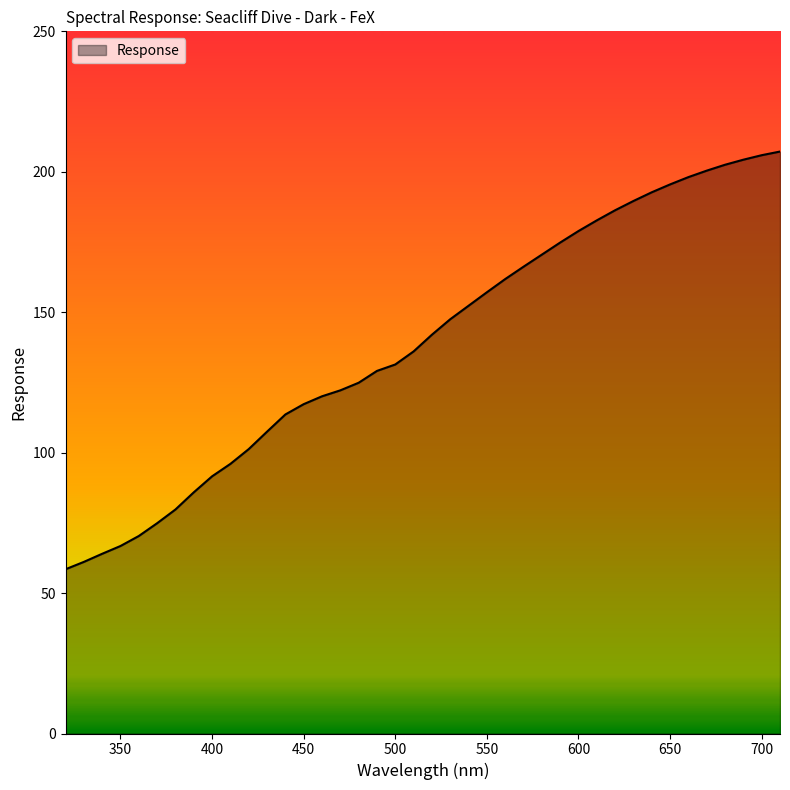

What is the maximum value shown in the chart?

207.2